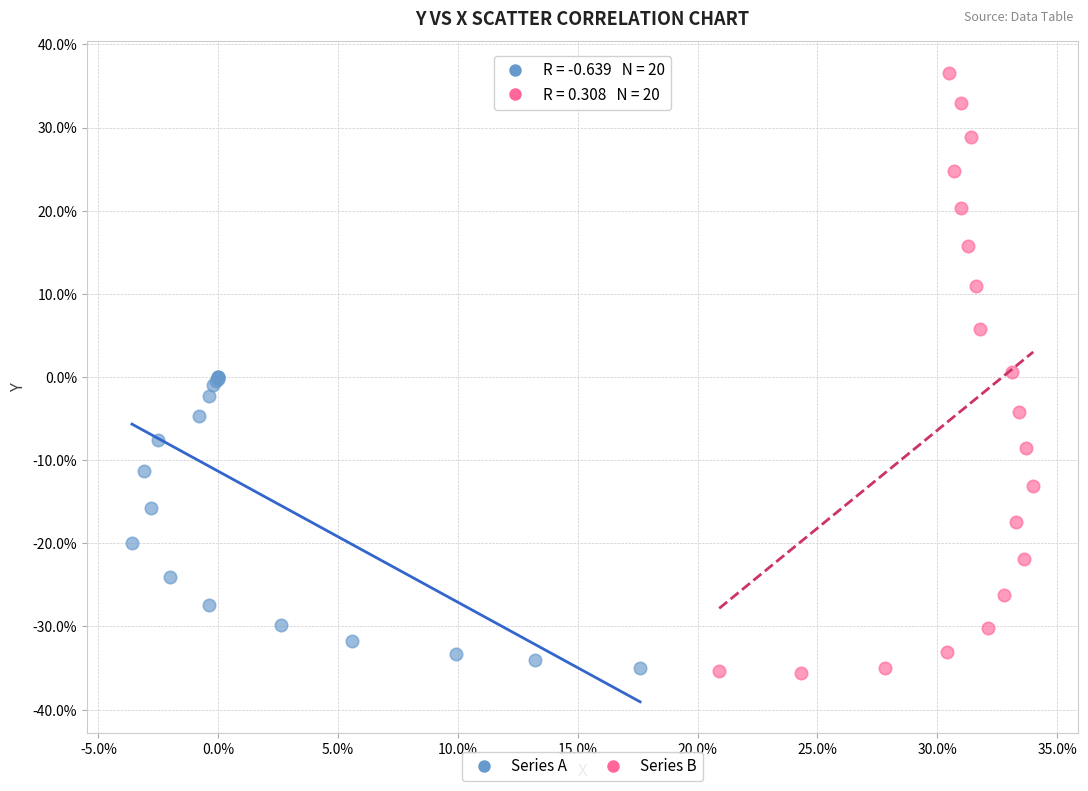

What are all the series names shown in the legend?

Series A, Series B